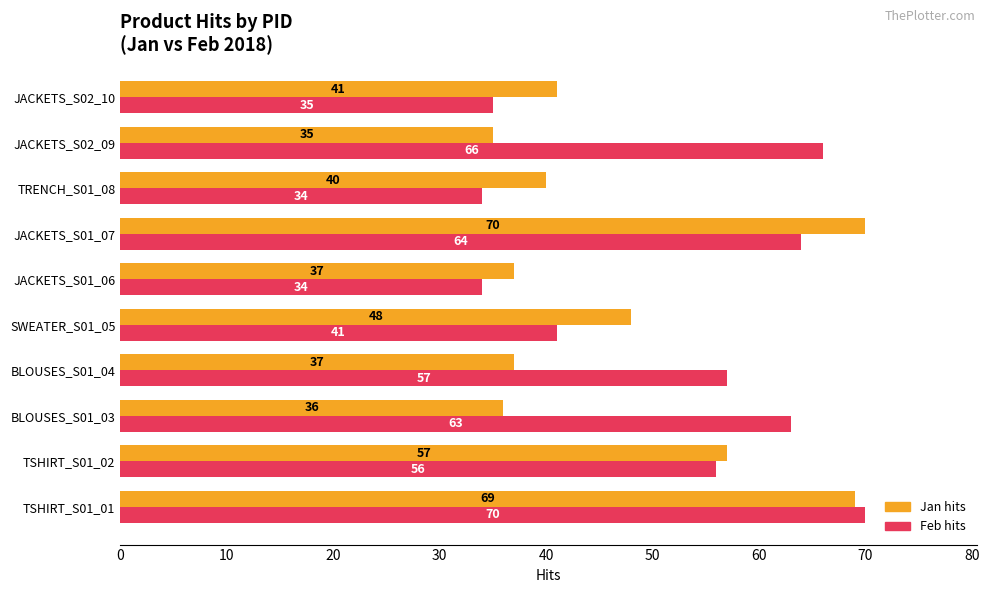

What is the difference between the second highest and minimum values in the Feb hits series?

32